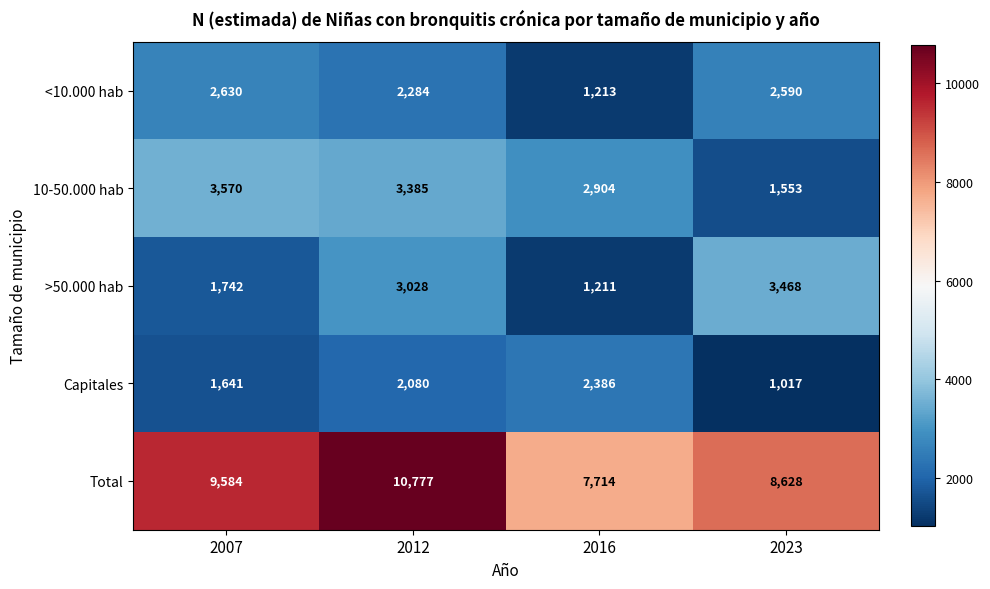

Between 2007 and 2016, which series saw the biggest shift?

Total